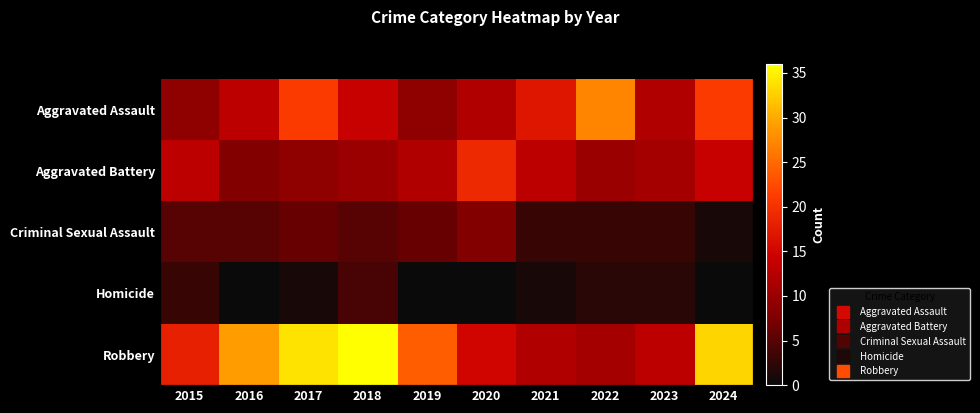

How many data points in Aggravated Assault are above 14?

4